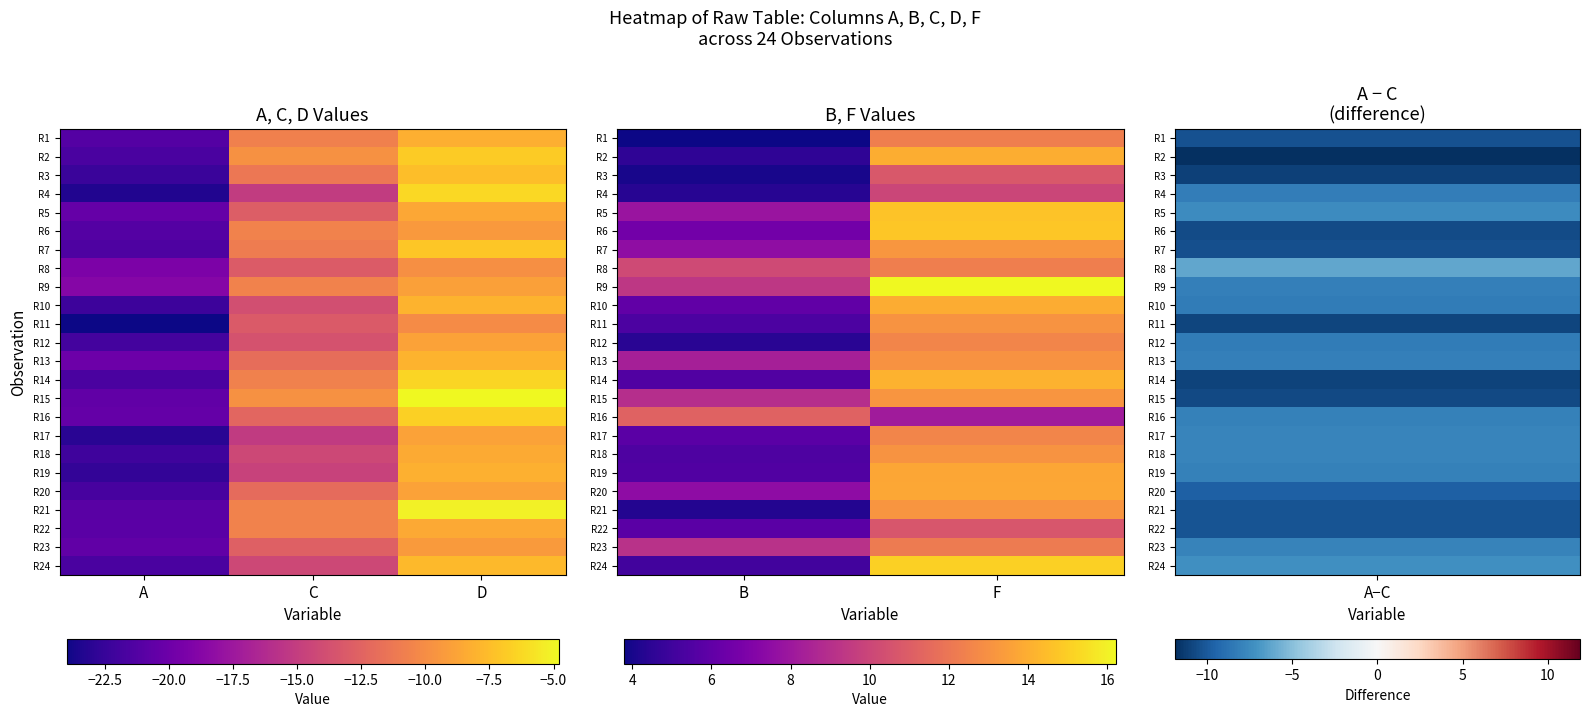

What is the average value of the R15 series?

11.1